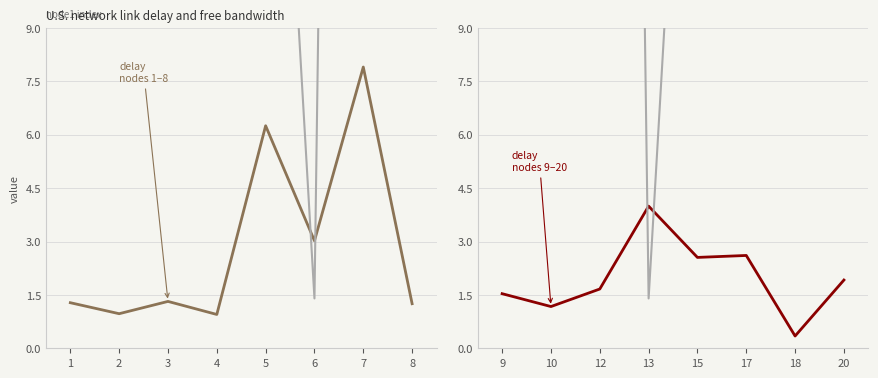

What is the difference between the maximum and minimum values in the delay (nodes 9-20) series?

3.6